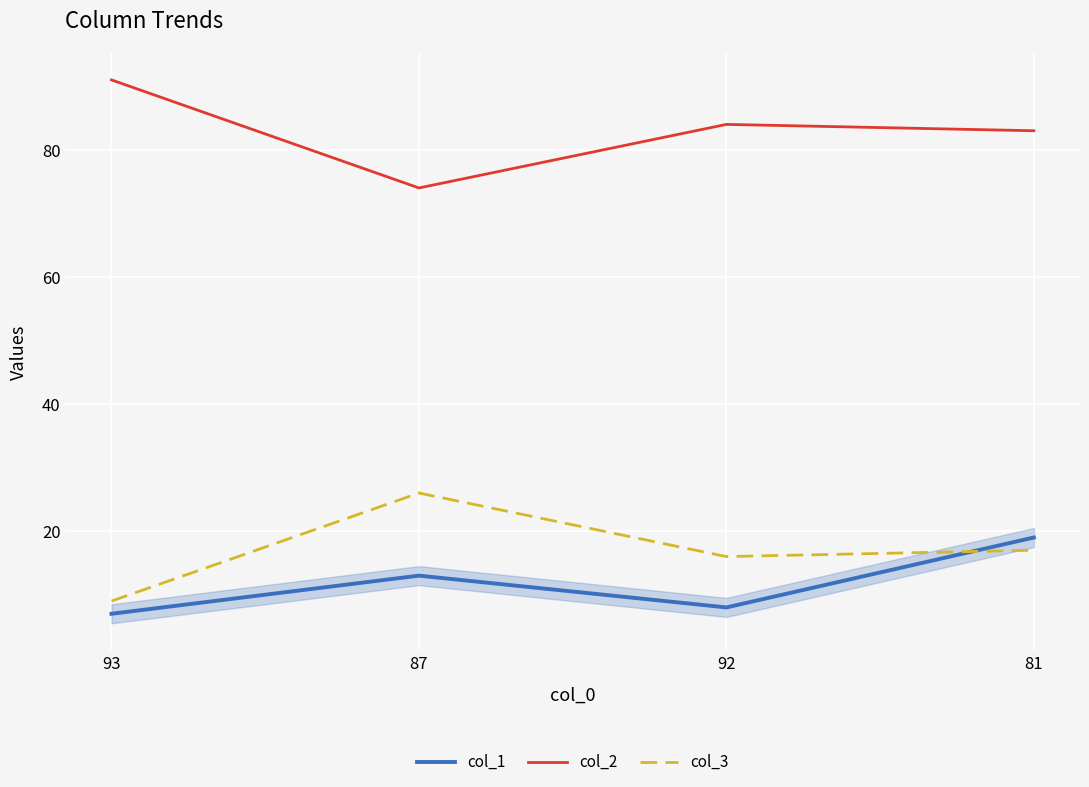

What is the approximate value of col_2 at 87?

74